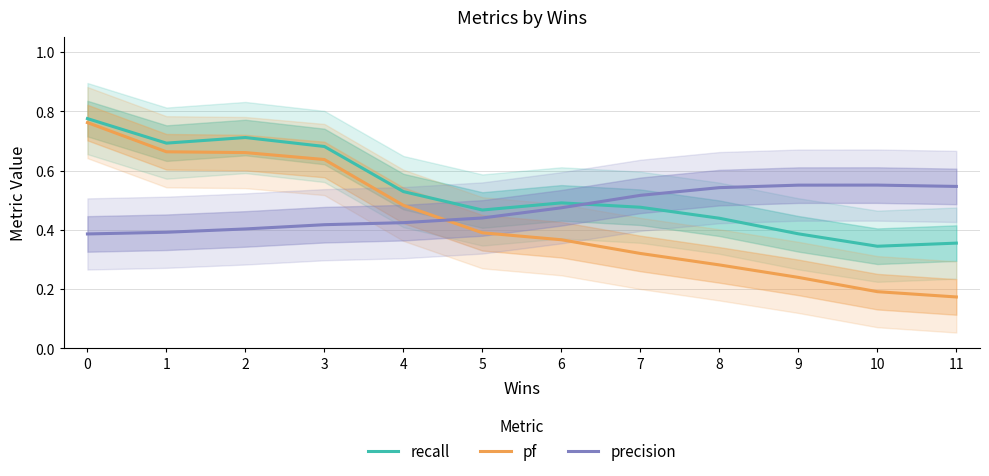

What is the difference between the second highest and minimum values in the precision series?

0.2